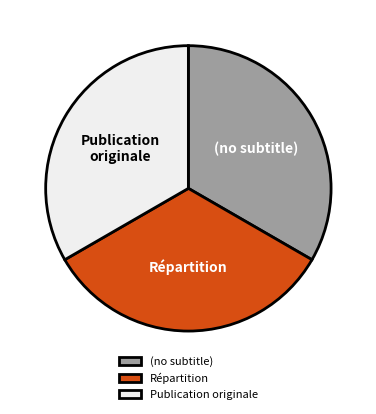

Is there any slice that represents more than half of the pie?

No